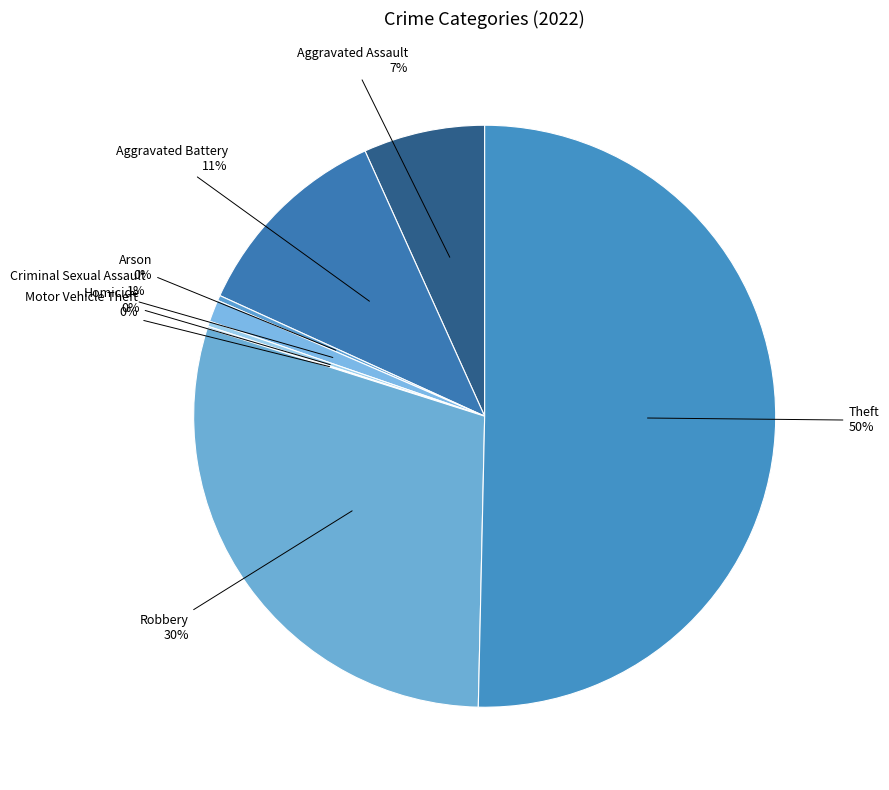

To the nearest percent, what is the difference between the Criminal Sexual Assault and Theft slice percentages?

49%